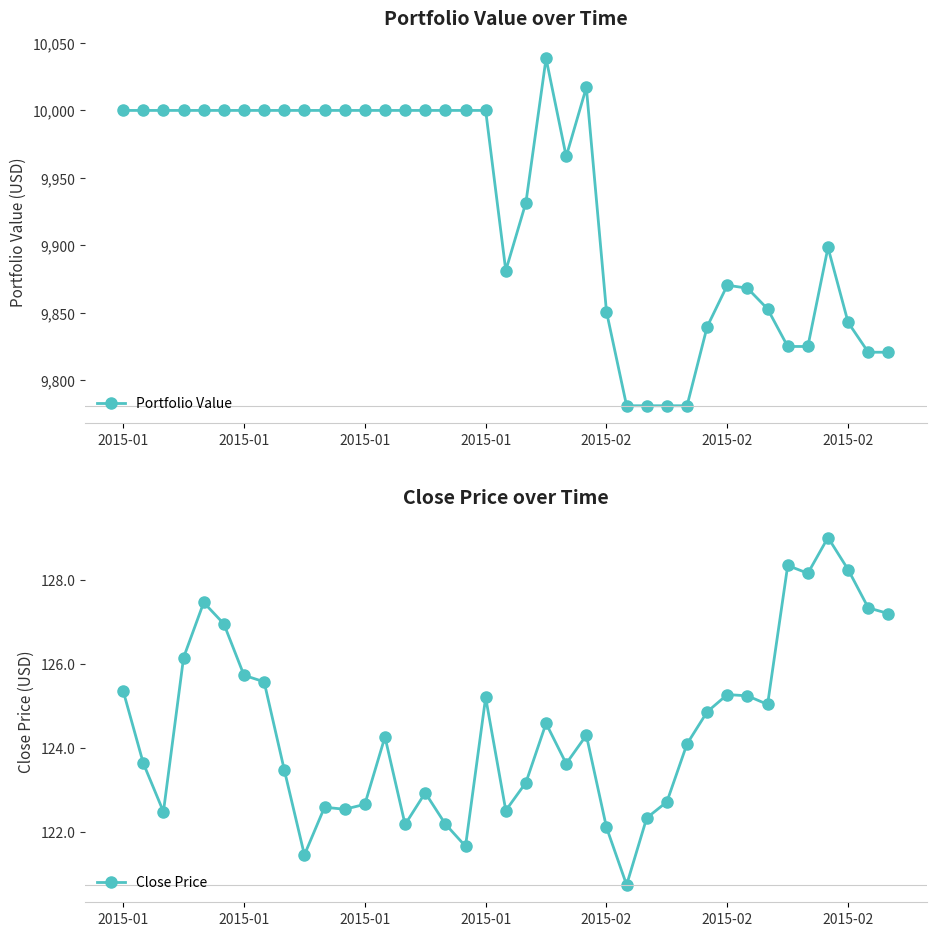

True or false: Close Price and Portfolio Value cross at least once.

False